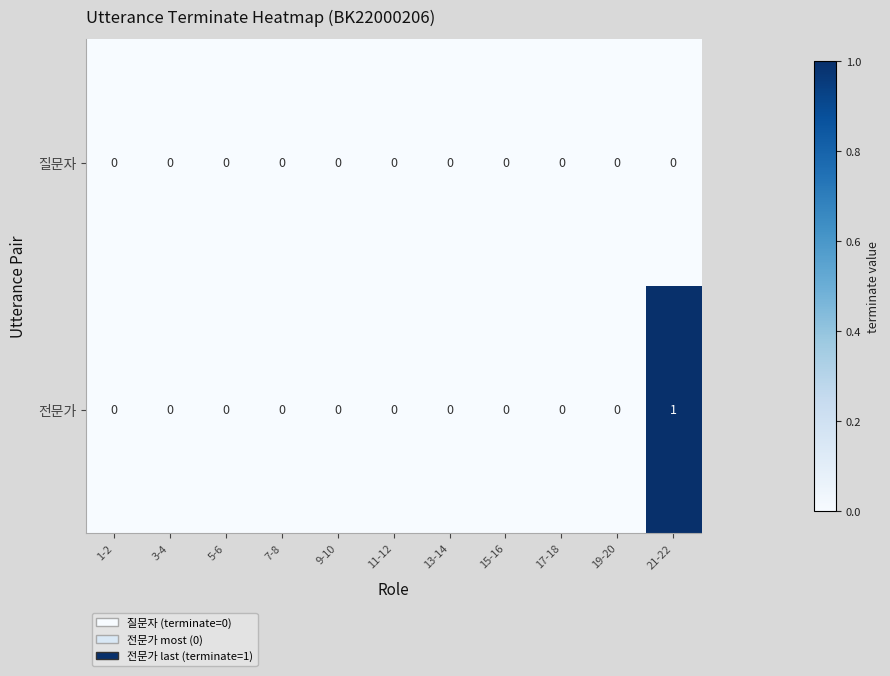

Which series has the largest total across all categories?

전문가